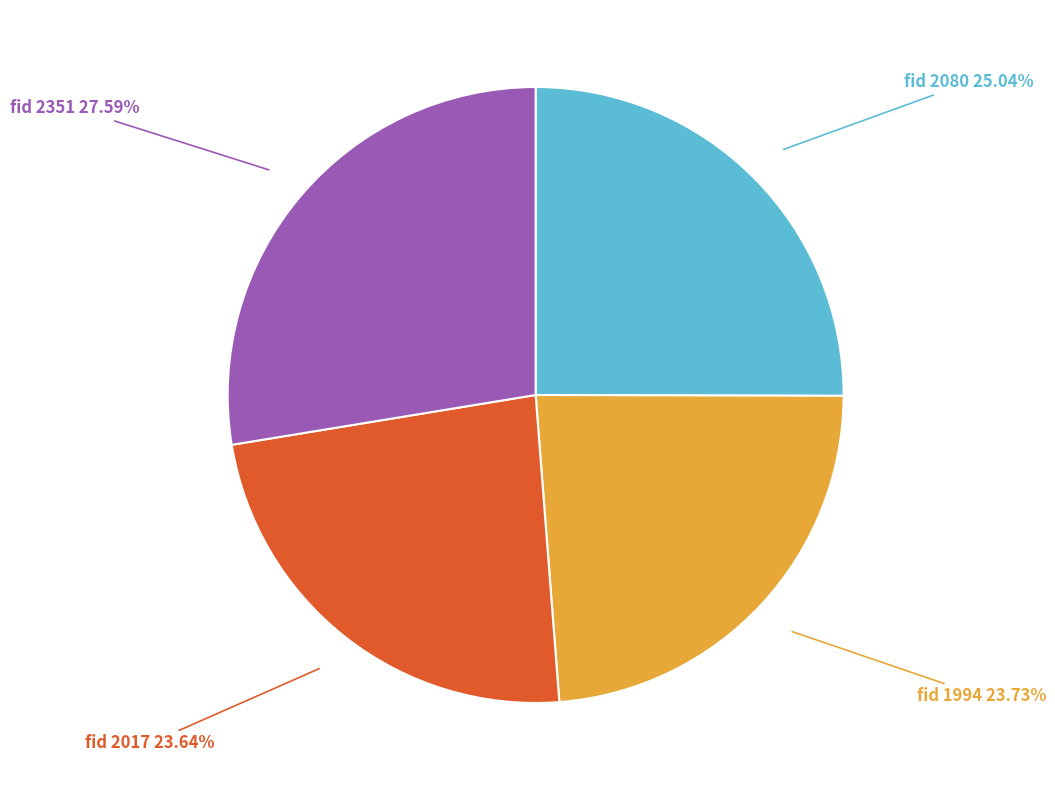

What is the ratio of the value at fid 1994 to the value at fid 2351?

0.9